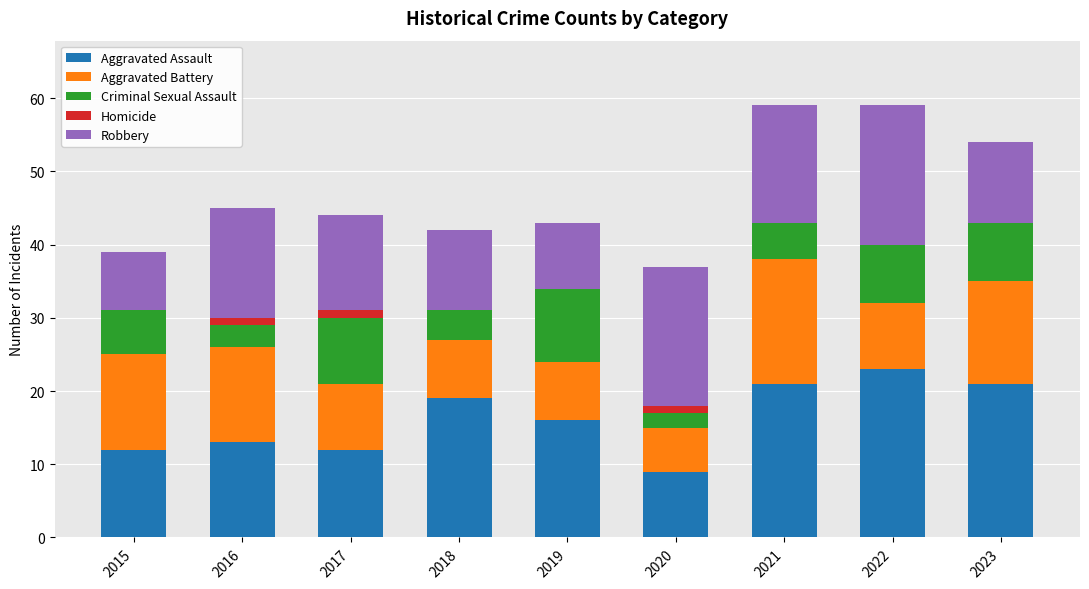

True or false: Aggravated Assault has a value of 23 at 2022.

True